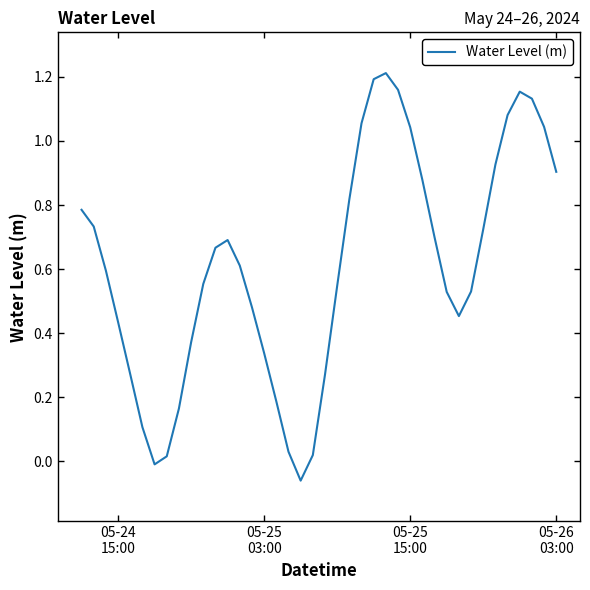

What is the difference between the maximum and minimum values?

1.3